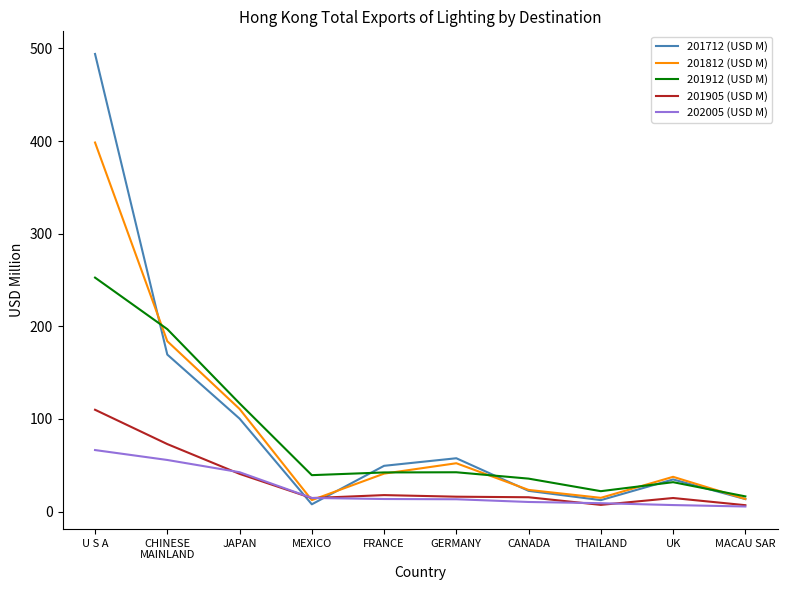

How many intersections are there between 201905 (USD M) and 201712 (USD M)?

2